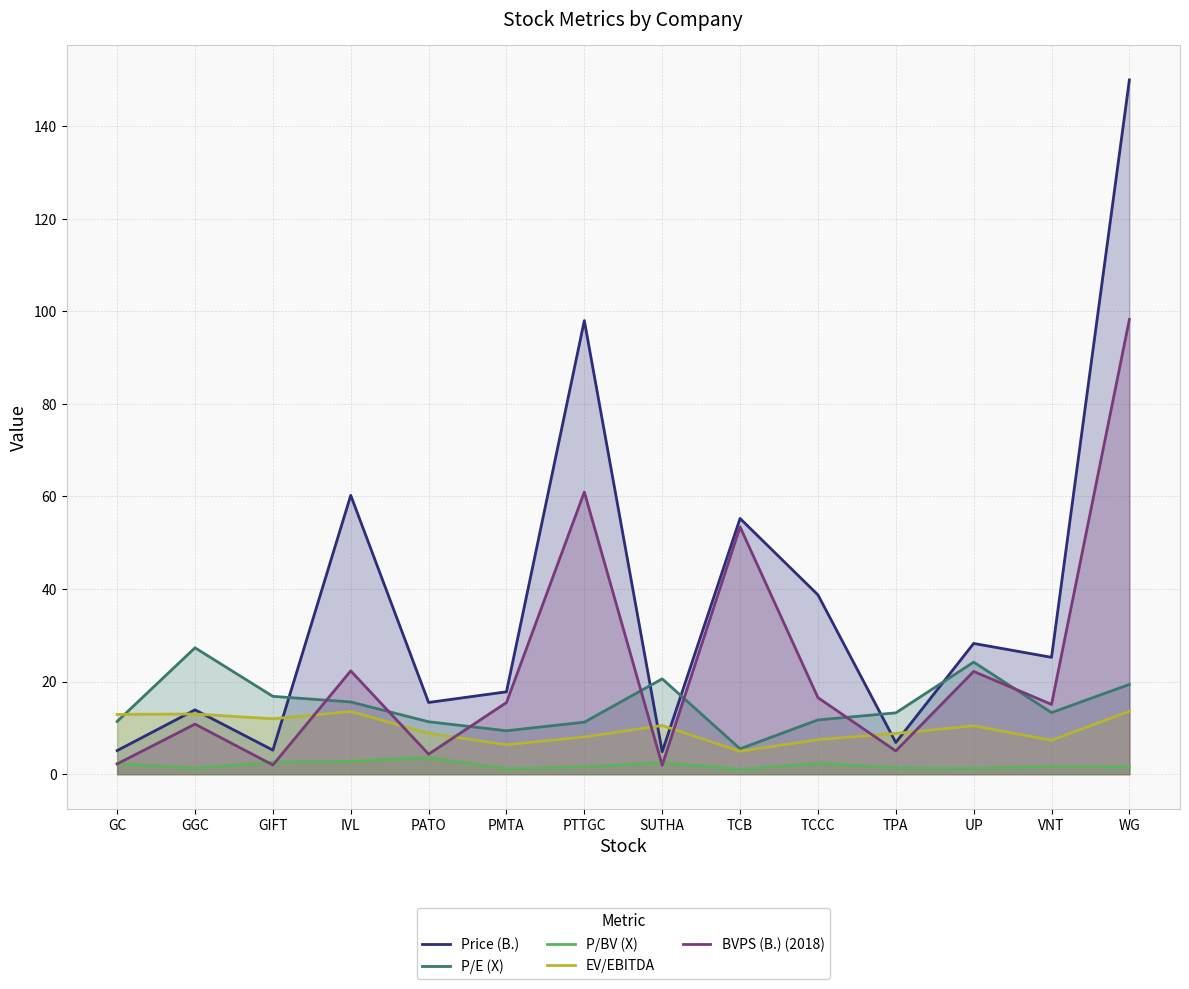

Which category has the lowest value in the BVPS (B.) (2018) series?

SUTHA